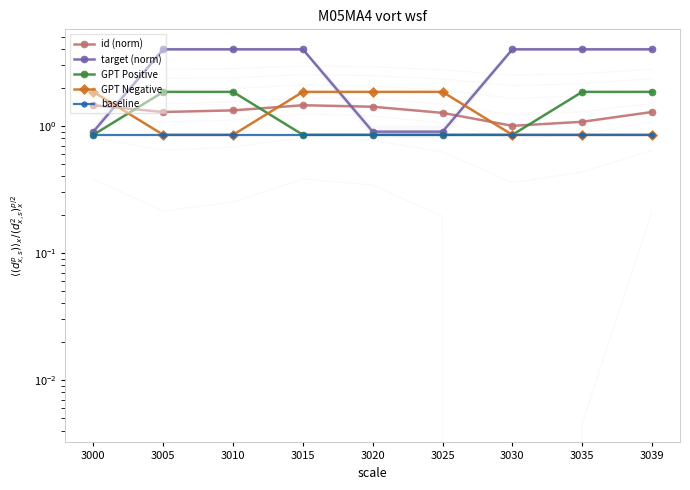

Which series has the largest range (max minus min)?

target (norm)